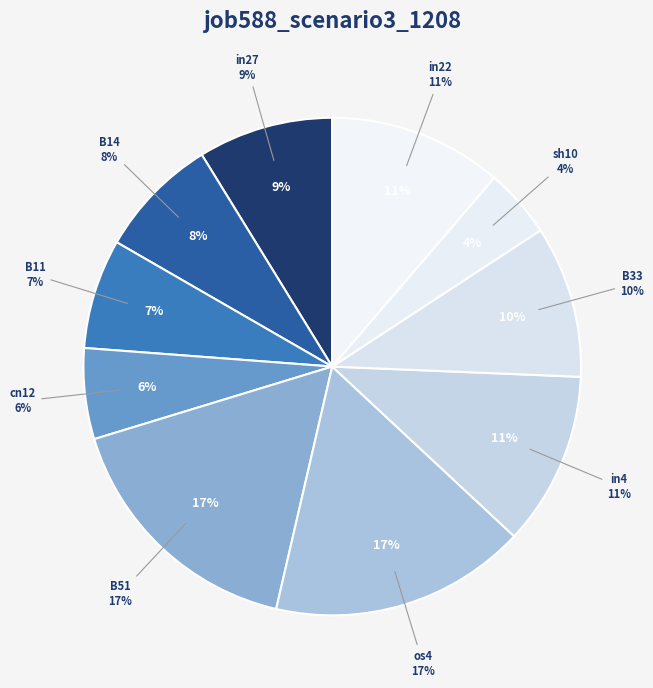

To the nearest percent, what percentage of the pie is in27?

9%